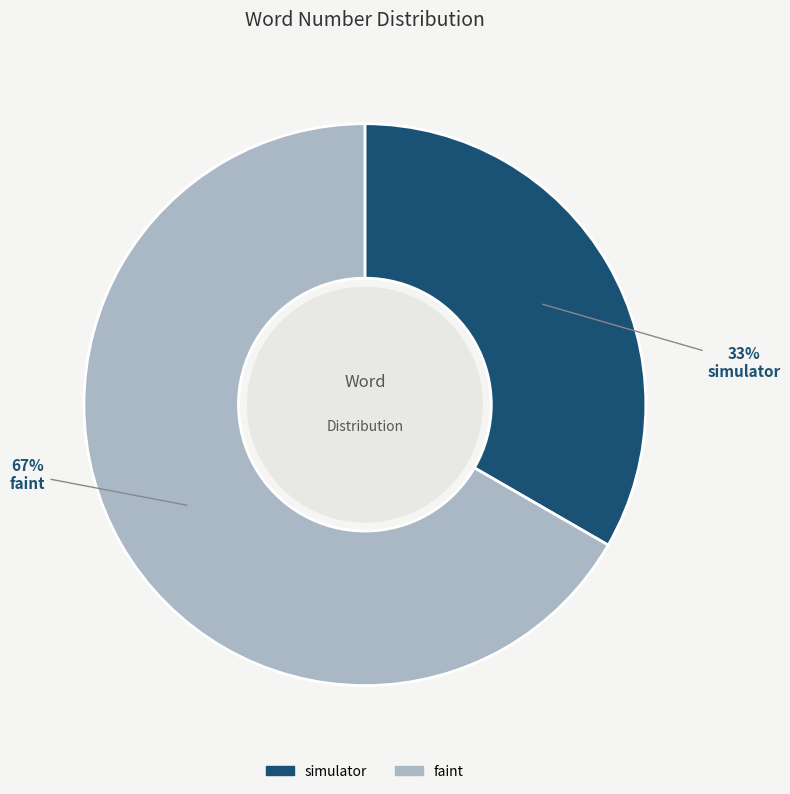

Which category has the biggest portion of the pie?

faint